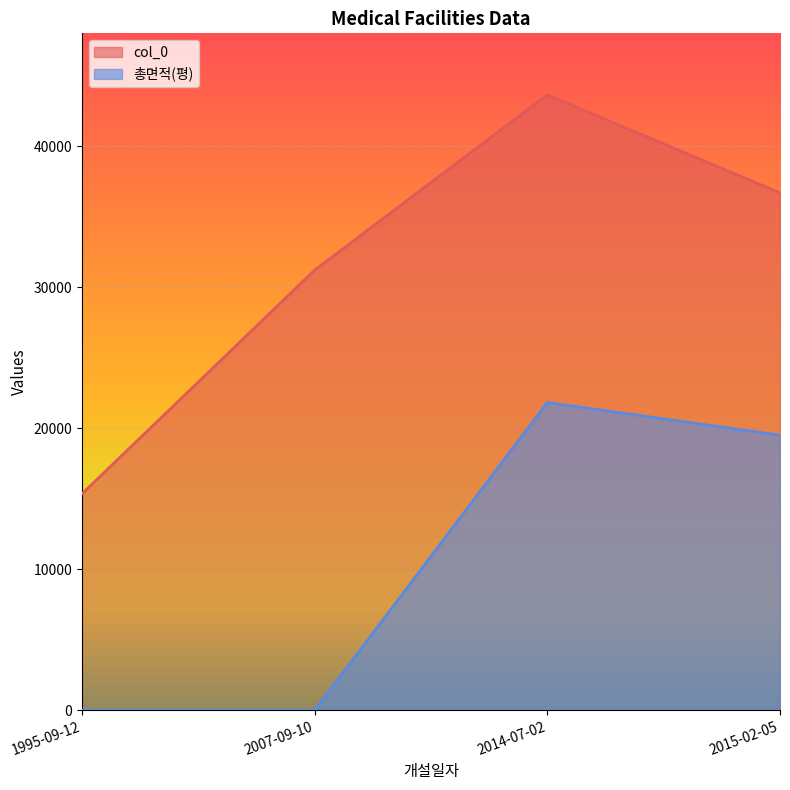

What is the spread (max minus min) of values at 2007-09-10?

31213.0